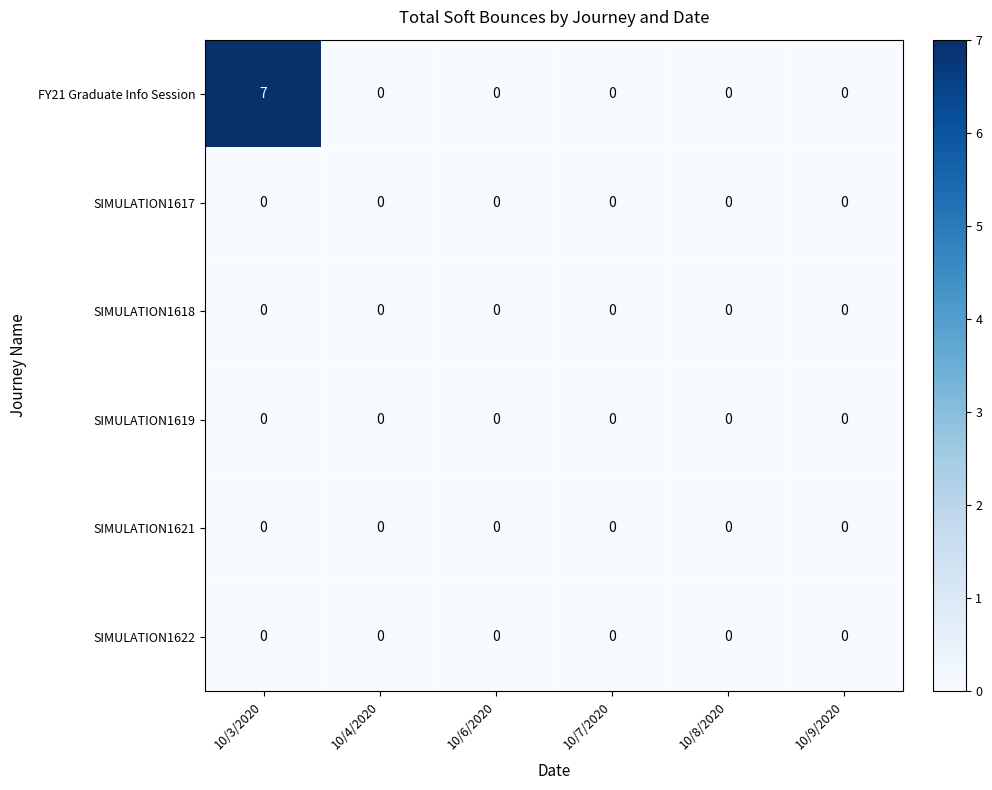

At which category is the sum across all series the highest?

10/3/2020